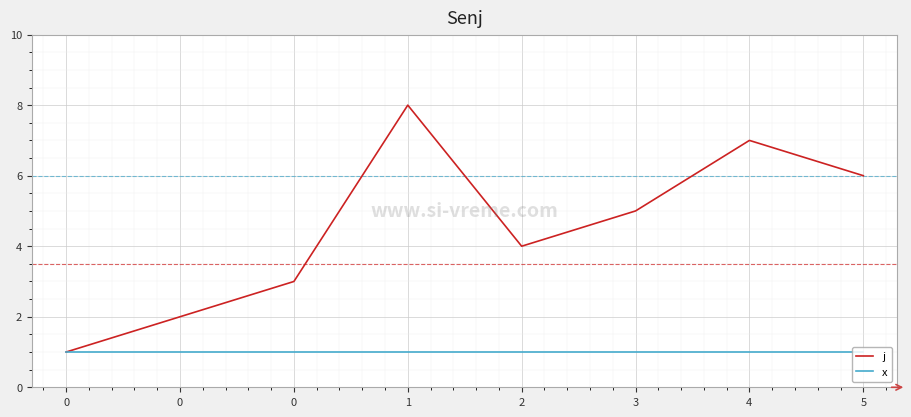

What is the lowest value of the j series?

1